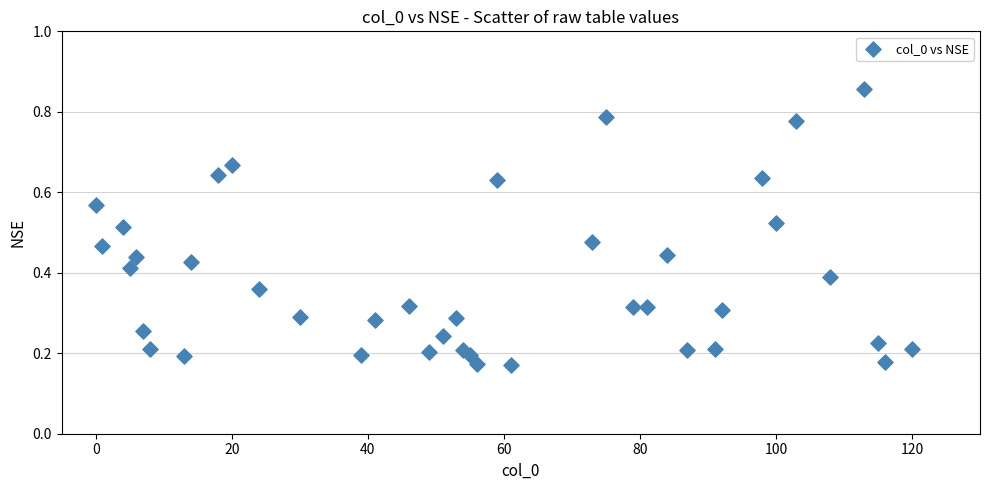

What is the range of X values (max minus min)?

120.0